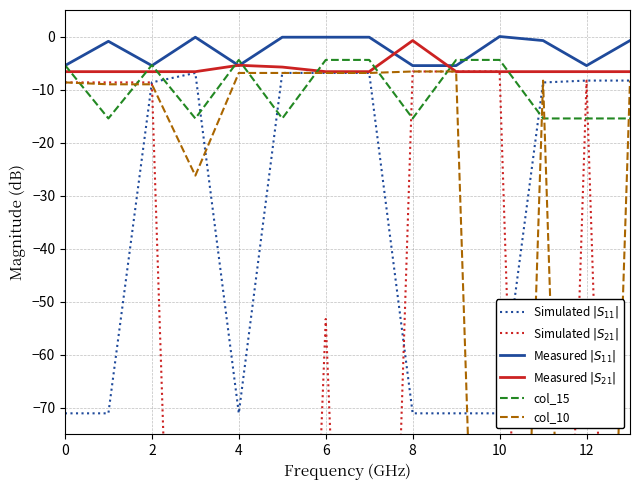

How many lines are shown in the chart?

6